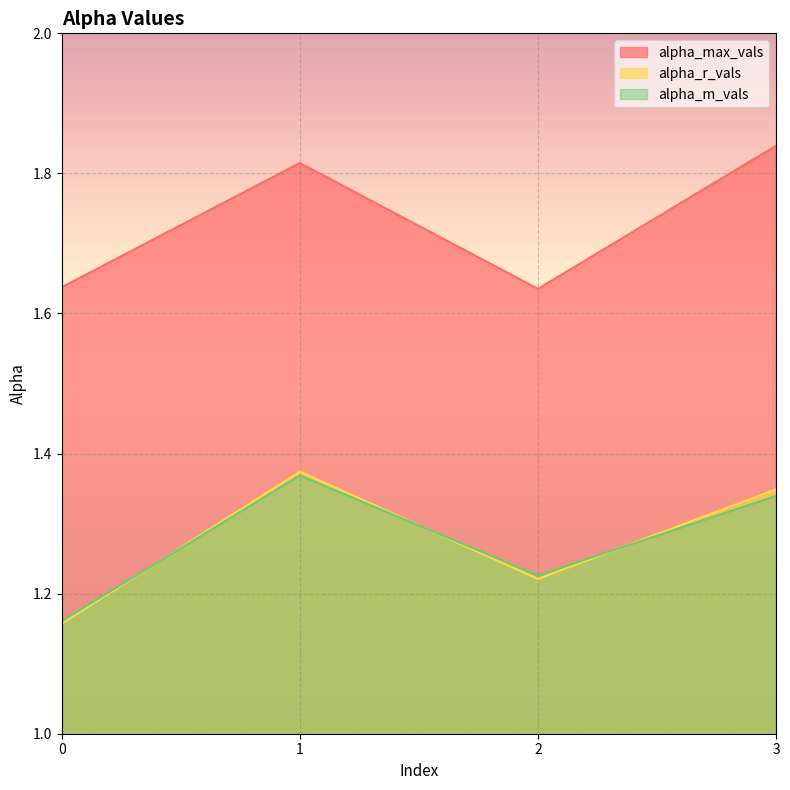

What is the spread (max minus min) of values at 0?

0.5